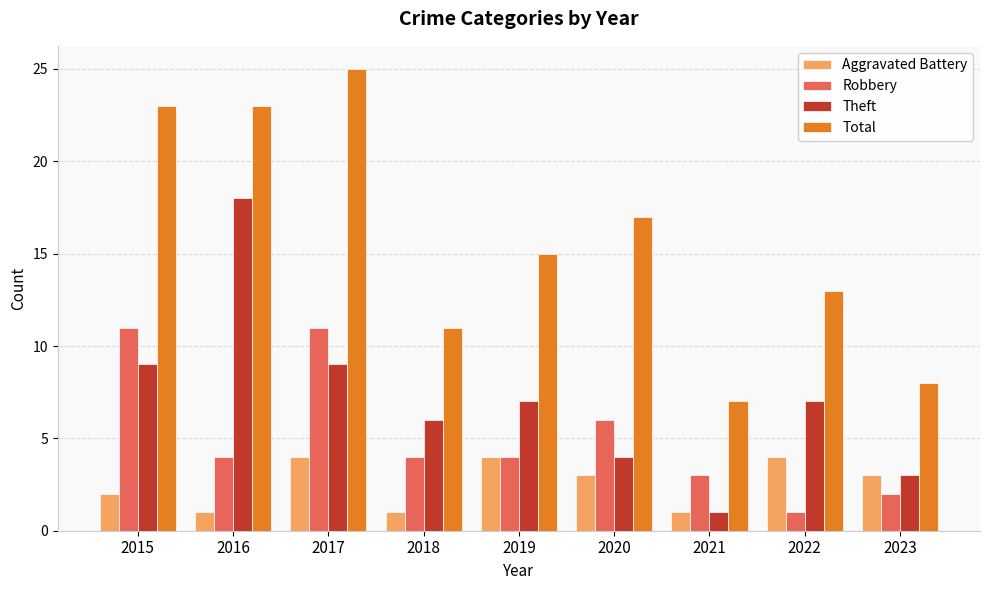

At which label does Robbery reach its minimum?

2022